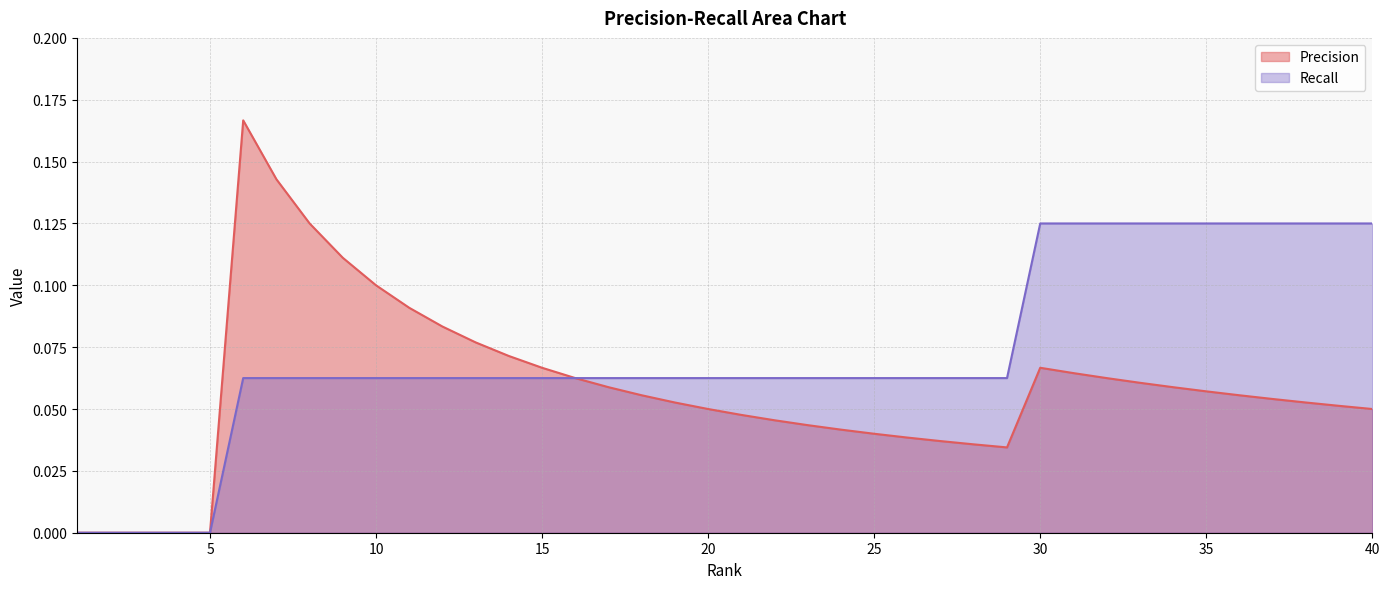

What is the maximum value shown in the chart?

0.2